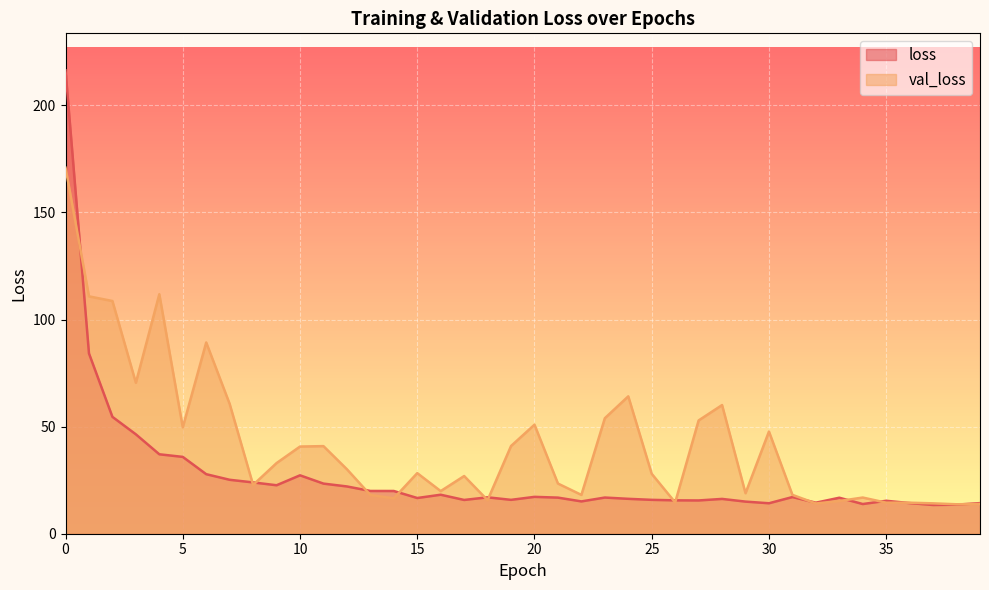

How many times do loss and val_loss cross each other?

14